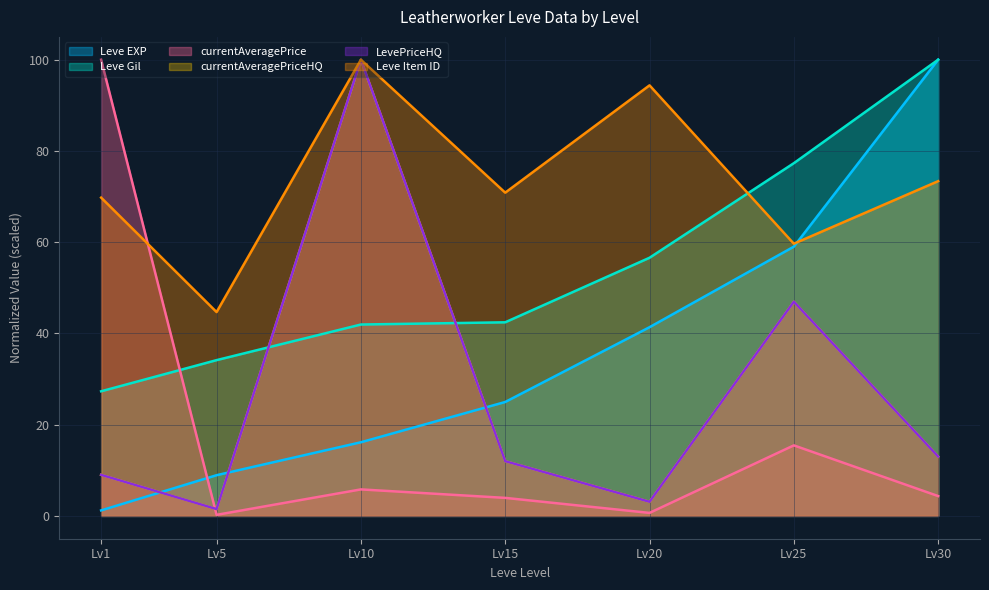

Between which two adjacent categories do Leve Gil and Leve Item ID first intersect?

Lv20 and Lv25